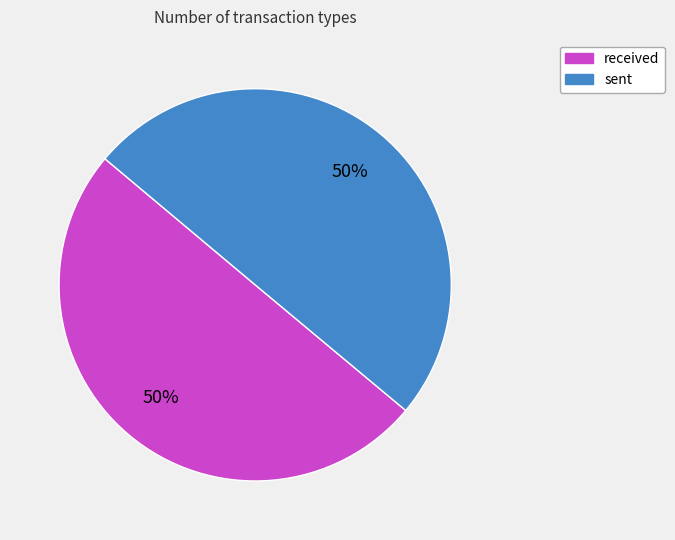

To the nearest percent, what percentage of the pie is sent?

50%